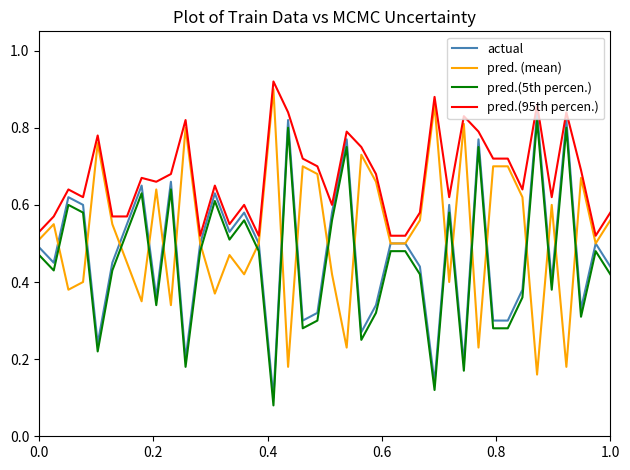

True or false: actual and pred.(5th percen.) cross at least once.

False